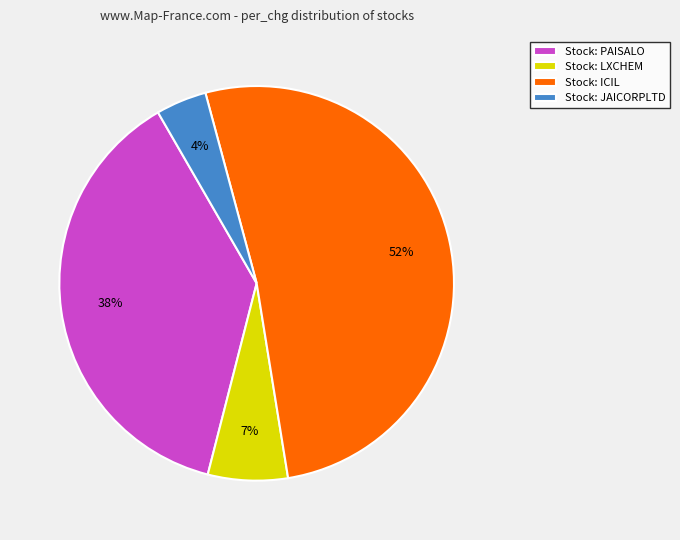

Does Stock: JAICORPLTD represent more than half of the total?

No